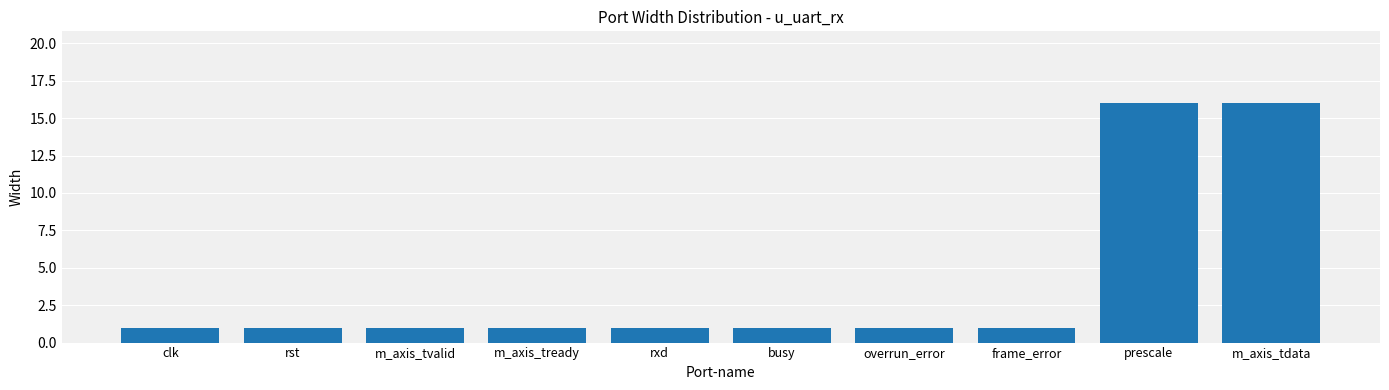

What is the change in value from busy to prescale?

+15